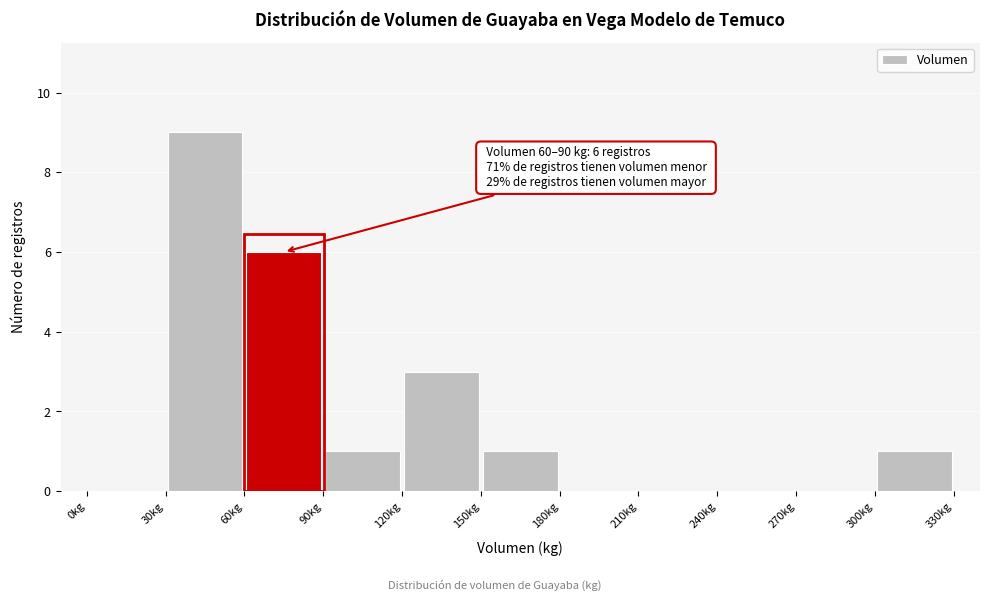

Over which range of the x-axis is the bar tallest?

30 to 60